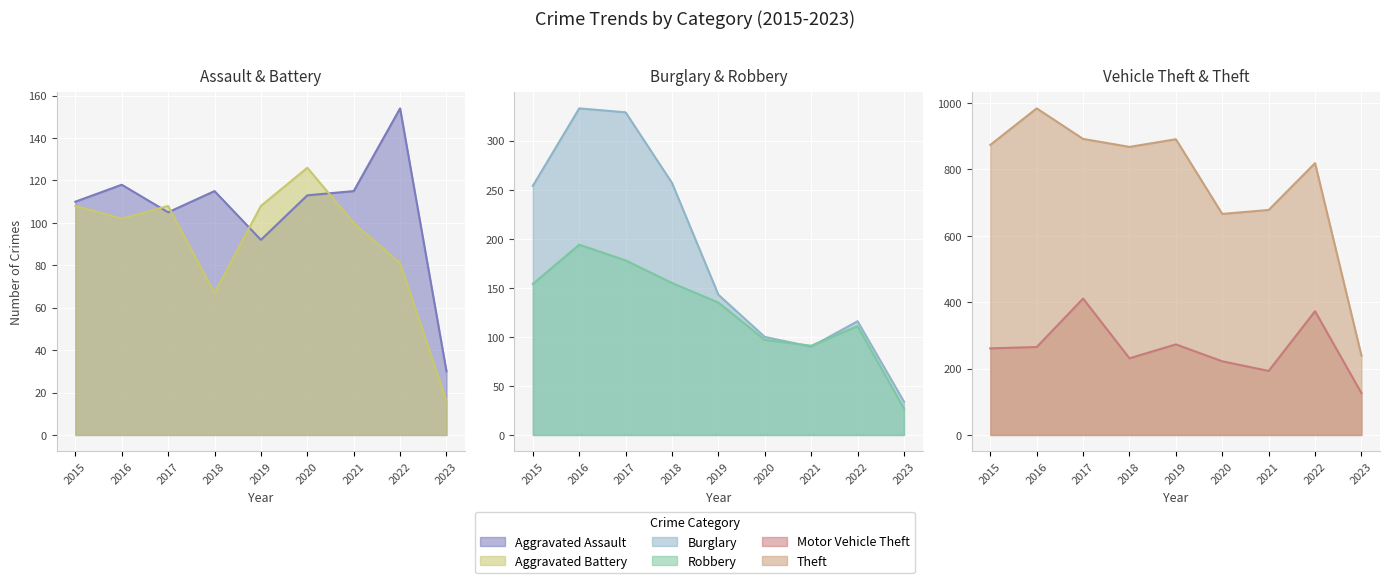

Reading left to right, list all the values displayed in this chart.

Aggravated Assault: 110	118	105	115	92	113	115	154	30
Aggravated Battery: 108	102	108	67	108	126	100	81	16
Burglary: 254	333	329	257	143	100	90	116	34
Motor Vehicle Theft: 261	265	411	231	273	222	193	373	126
Robbery: 154	194	178	155	135	97	91	111	27
Theft: 874	984	892	868	891	666	678	819	239